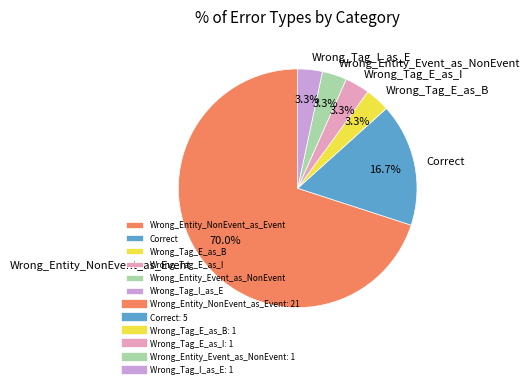

Which slice represents more than half of the pie?

Wrong_Entity_NonEvent_as_Event